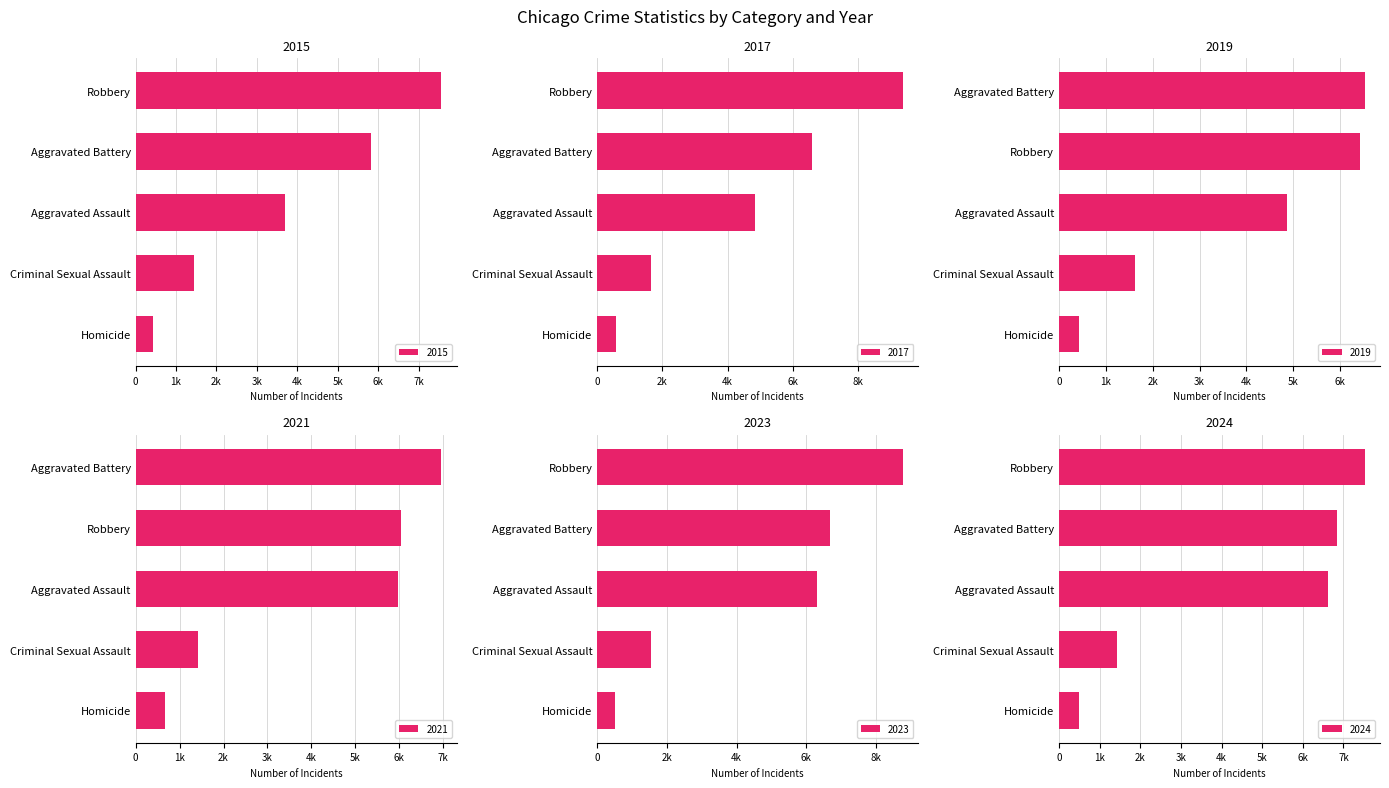

The value of Aggravated Battery at 2017 is 6598. True or false?

True